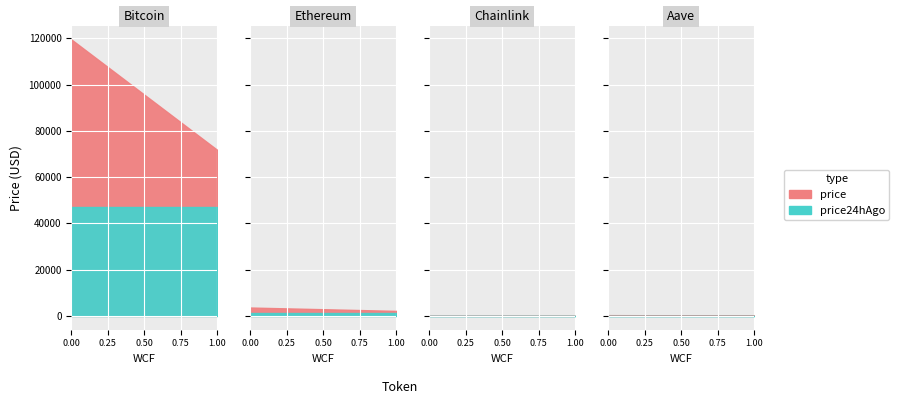

What is the greatest value displayed?

119516.0